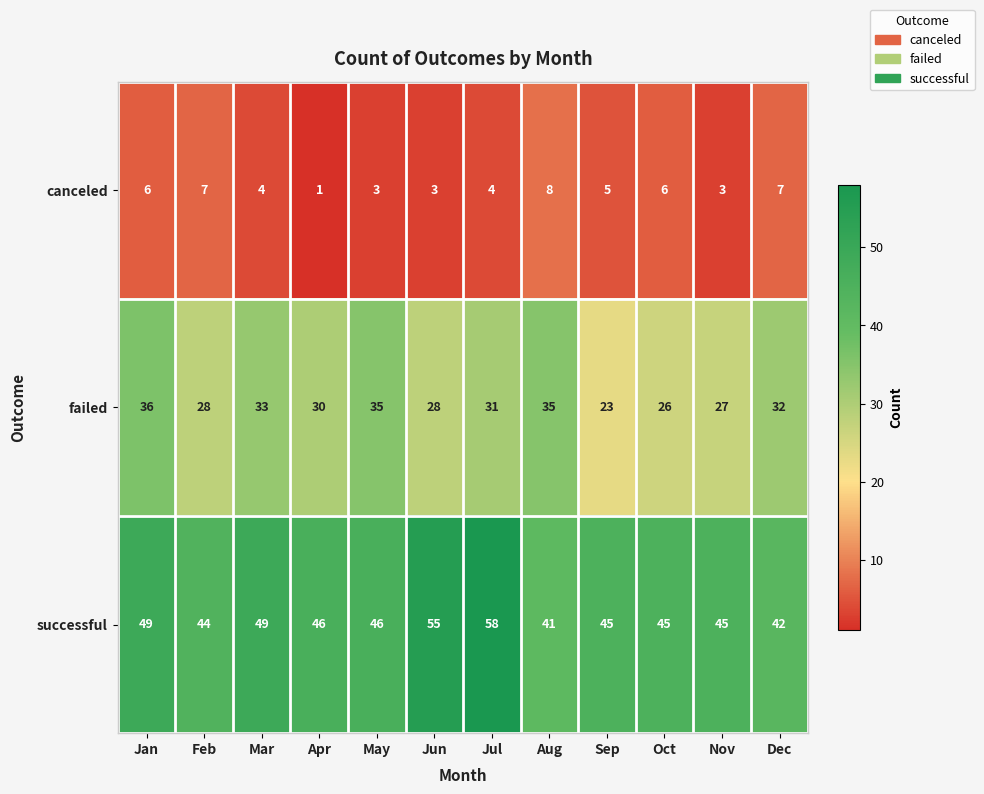

What is the difference between the failed values at Jun and Sep?

5